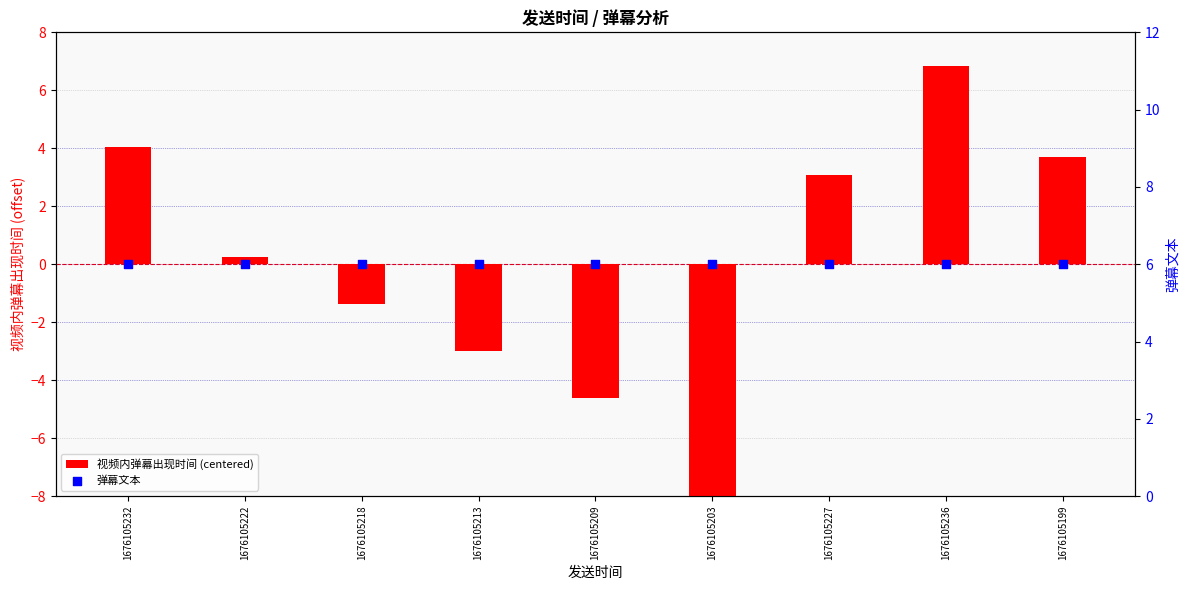

At which category is the sum across all series the highest?

1676105236